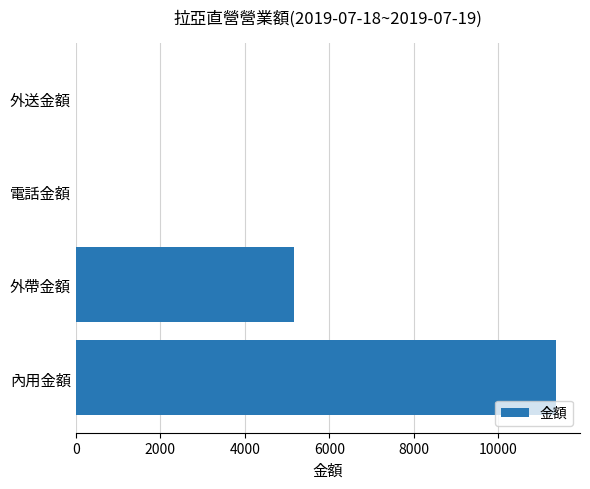

Count the values in the range 0 to 11365.

4